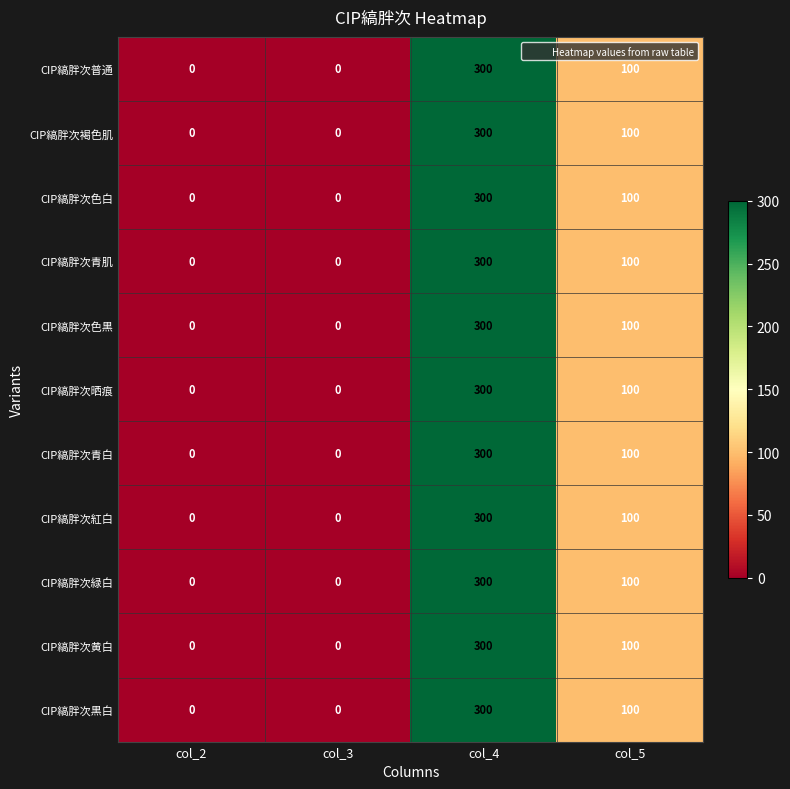

What is the sum of all CIP縞胖次青肌 values?

400